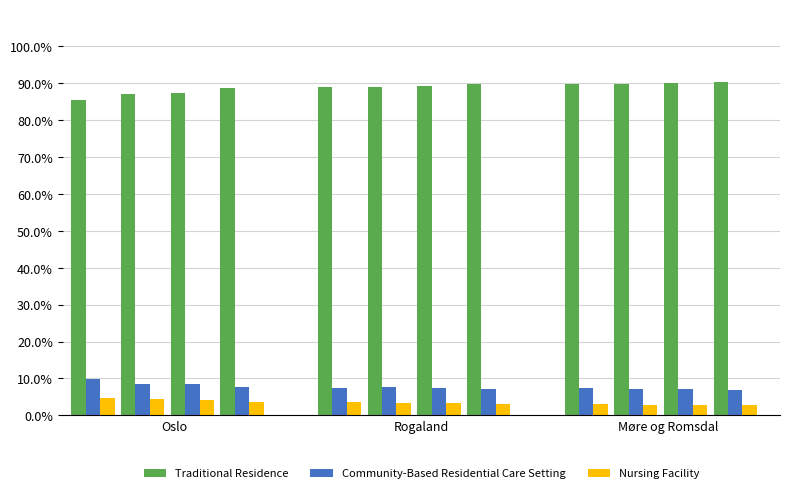

Are the bars grouped side by side (vs. stacked)?

Yes